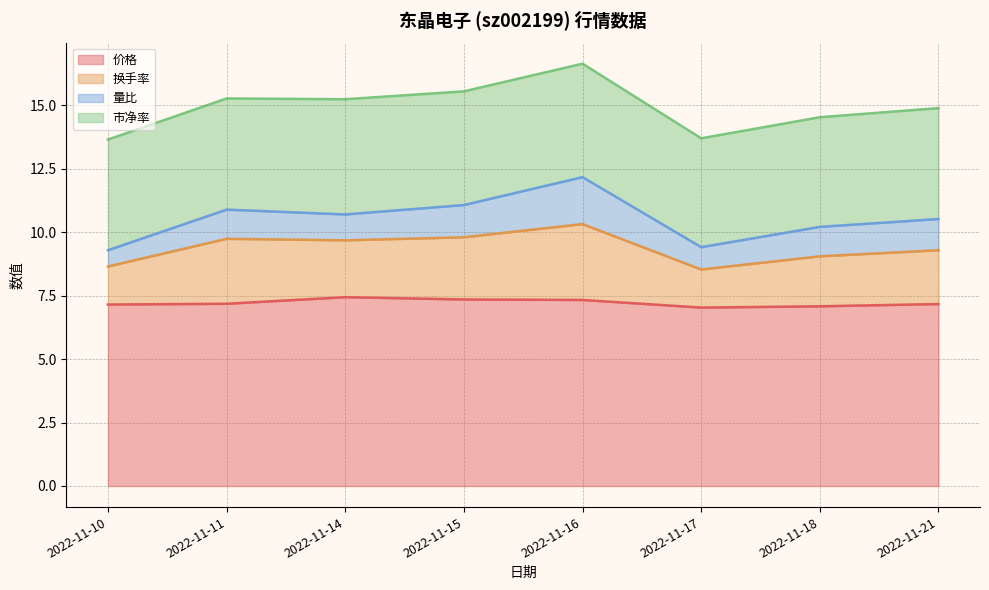

How many lines are shown in the chart?

4